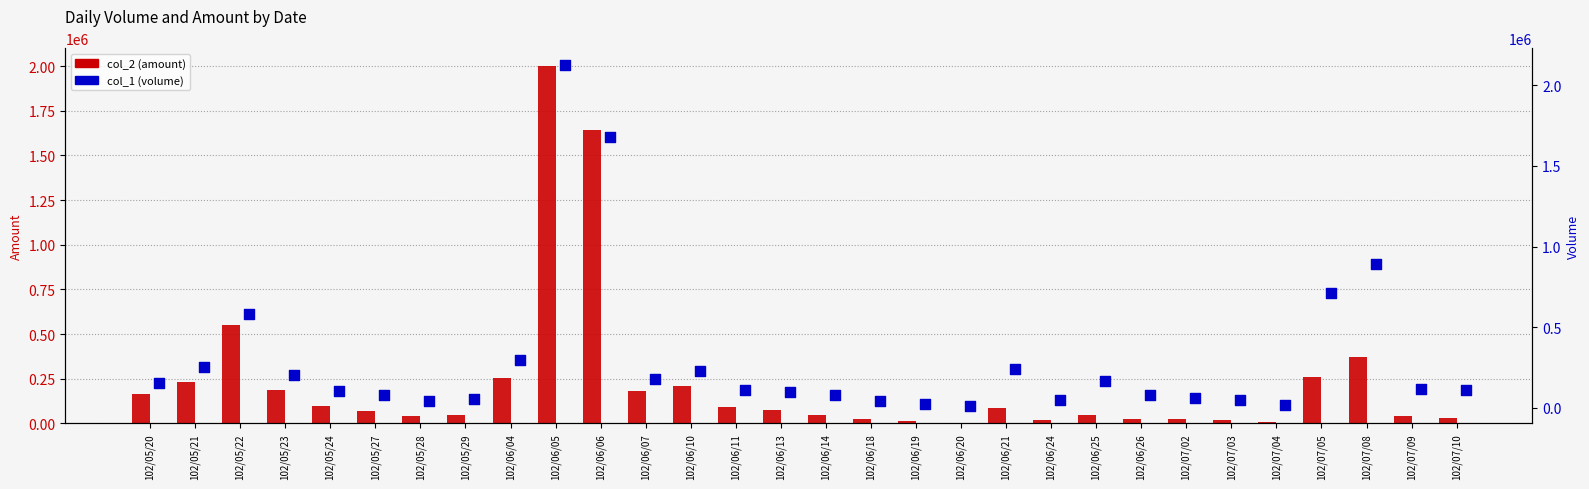

Is the value of col_1 (volume) at 102/07/08 greater than the value of col_2 (amount) at 102/06/25?

Yes